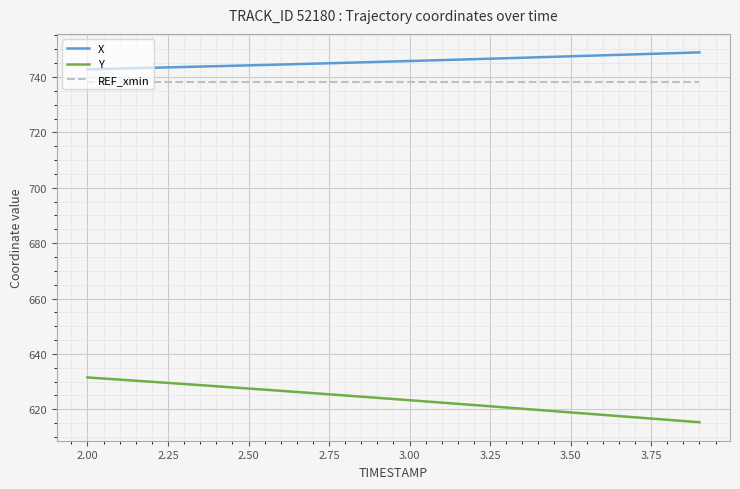

What is the smallest value displayed?

615.3